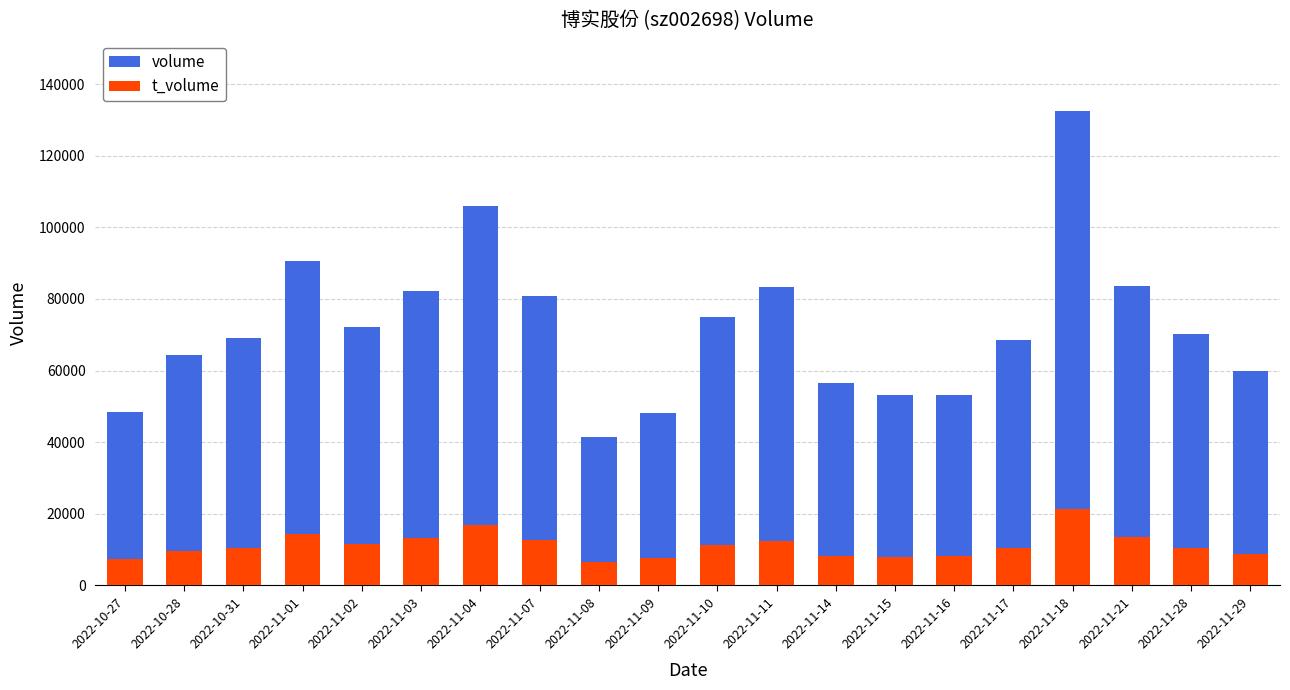

Which label corresponds to the largest value in the chart?

2022-11-18